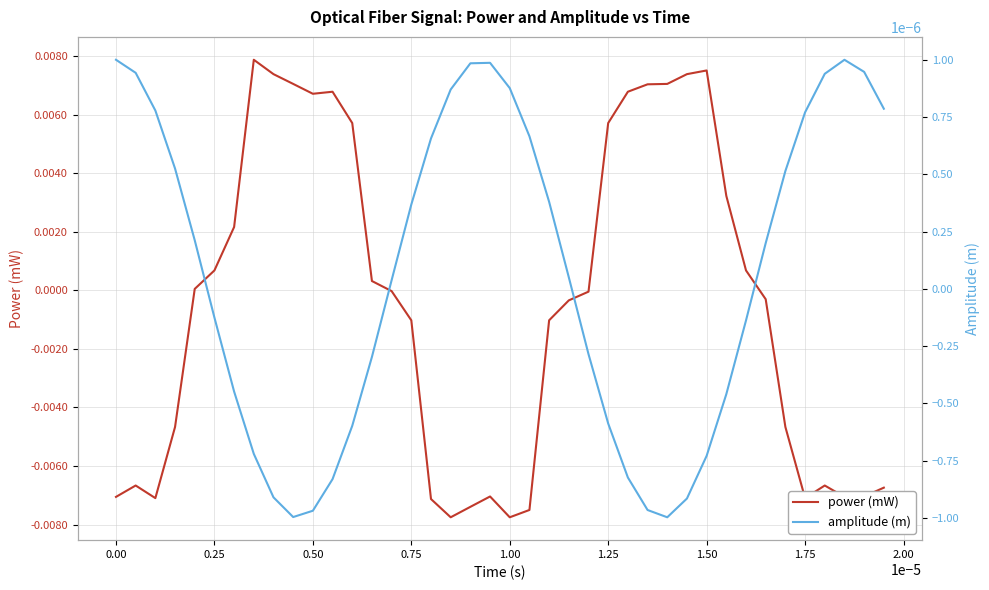

Does the chart display data point markers on the line(s)?

No